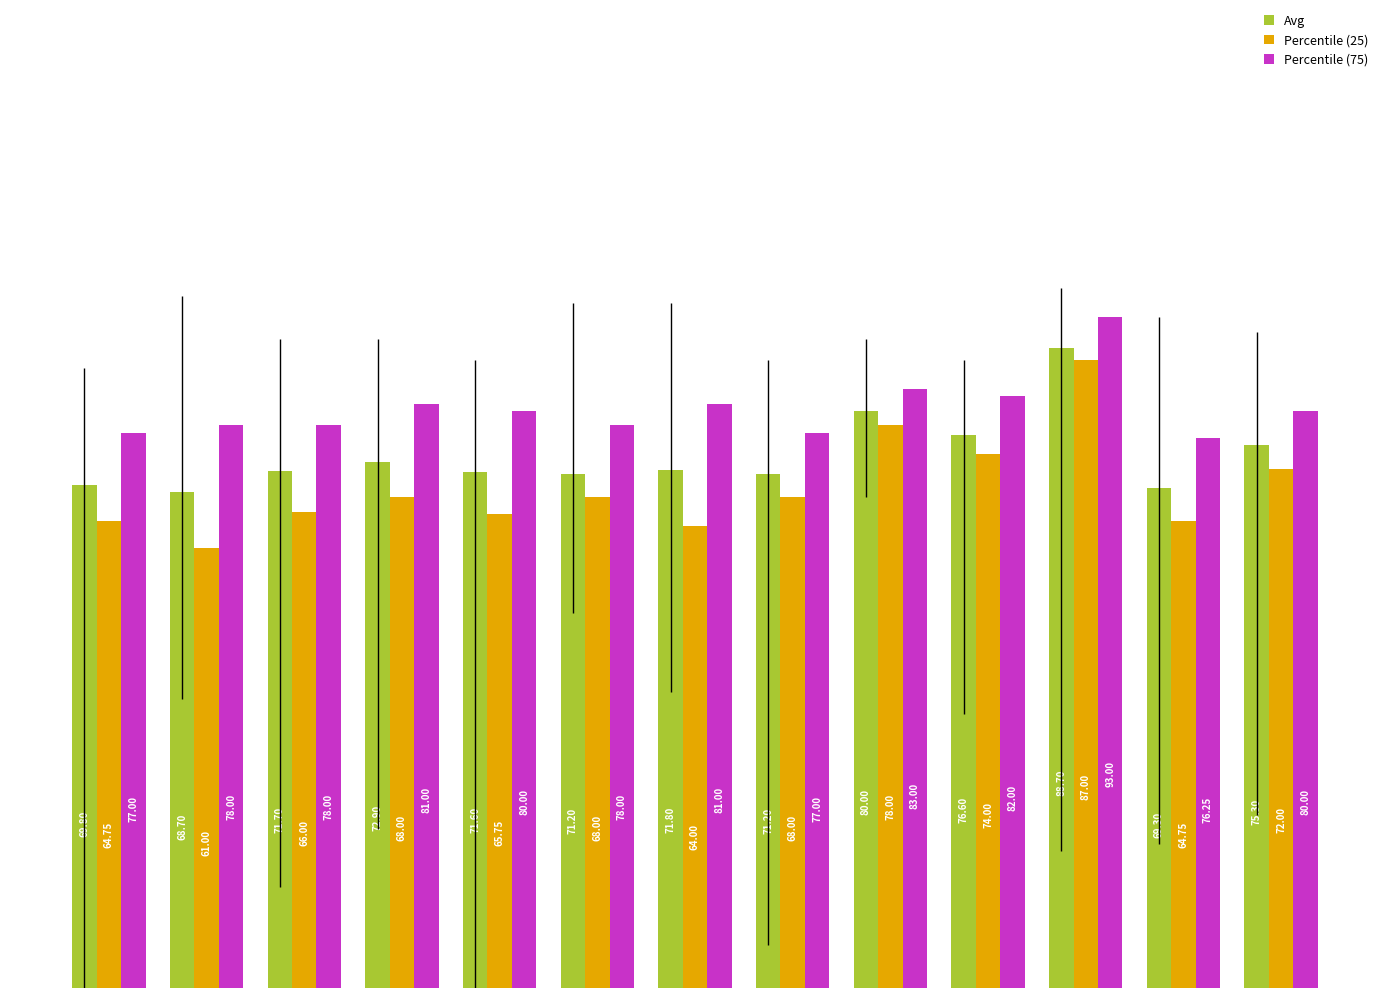

What is the maximum value for Percentile (75)?

93.0